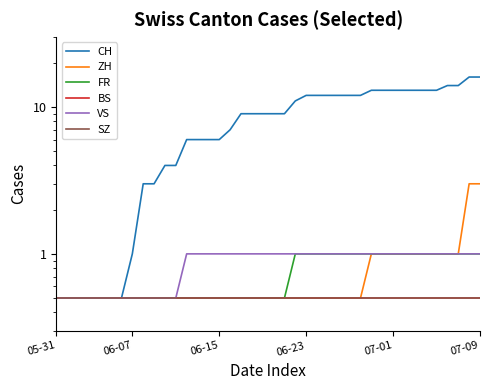

List the series in order of their peak value, highest first.

CH, ZH, FR, VS, BS, SZ